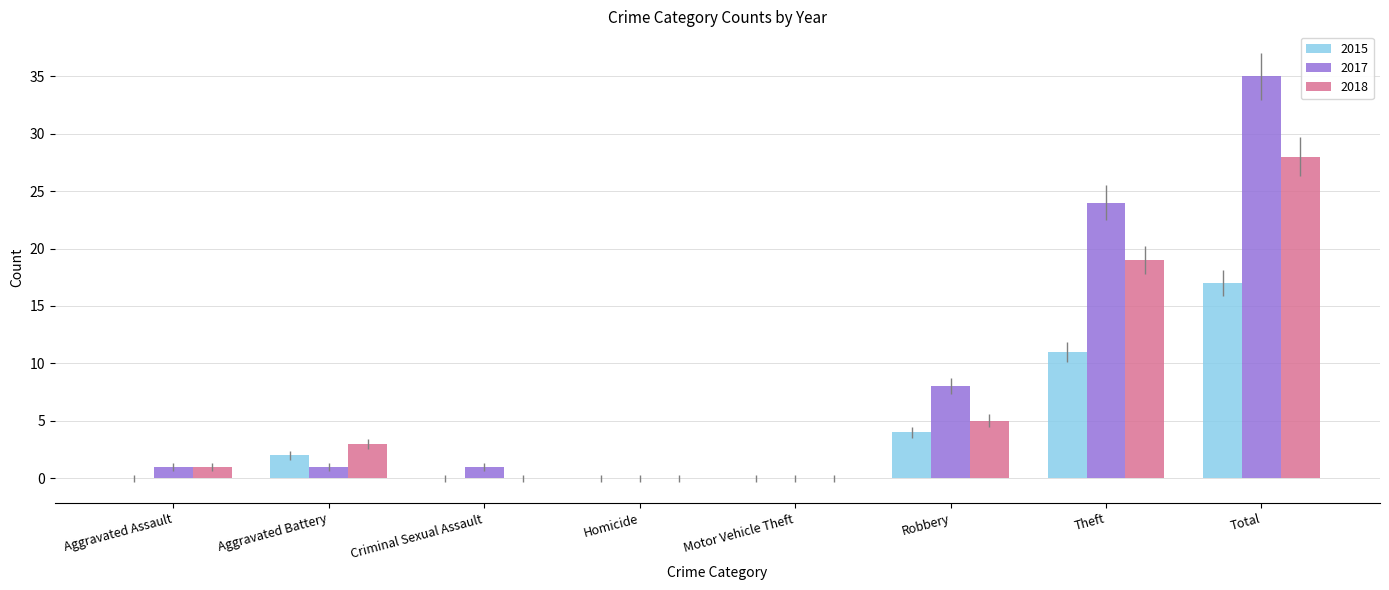

How many series are shown in this chart?

3